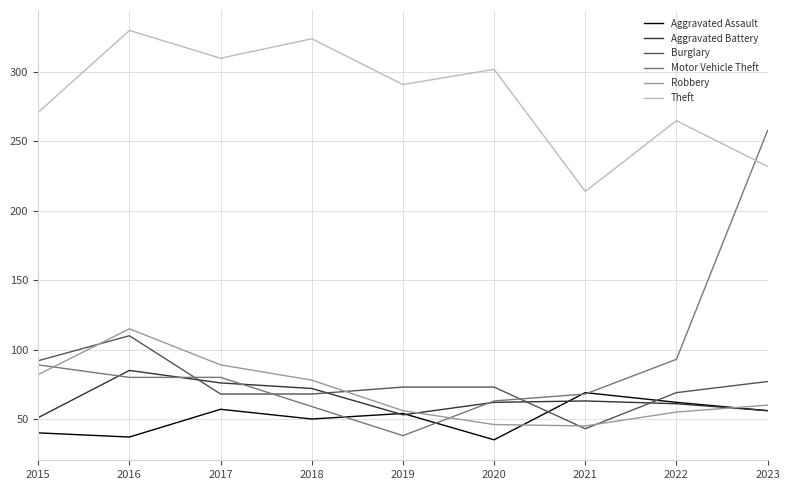

What is the total value across all series at 2022?

605